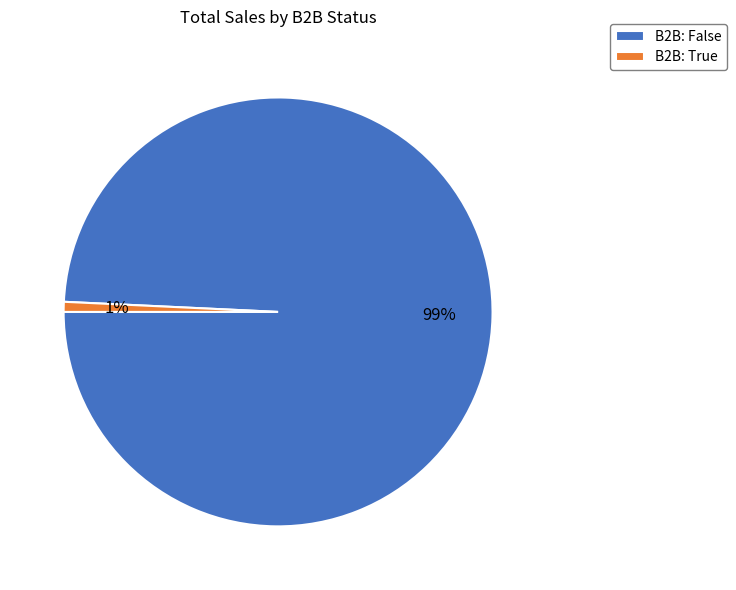

What percentage is the B2B: True slice, to the nearest percent?

1%